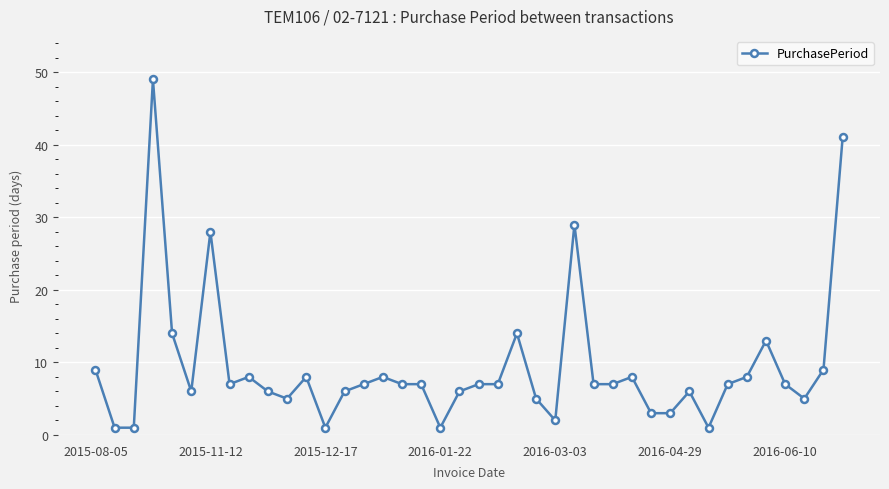

True or false: the data has more than 2 interior local peaks.

True